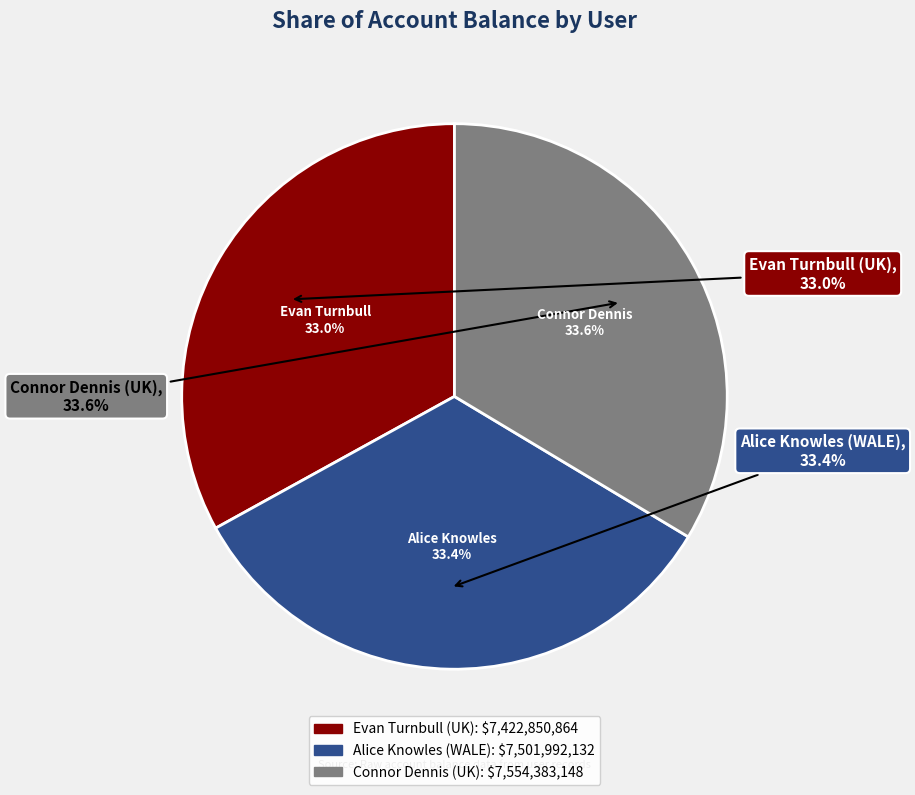

To the nearest percent, what portion does Alice Knowles (WALE) represent?

33%